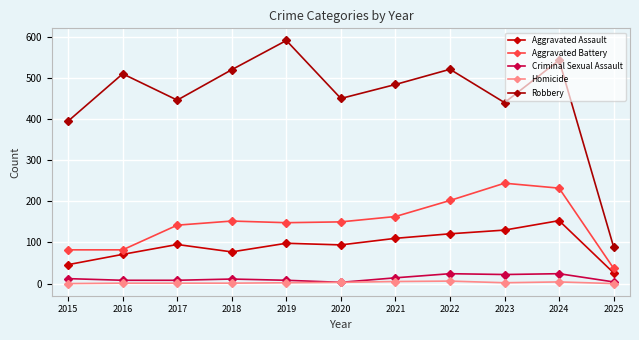

The Robbery series shows 195 at 2024. True or false?

False